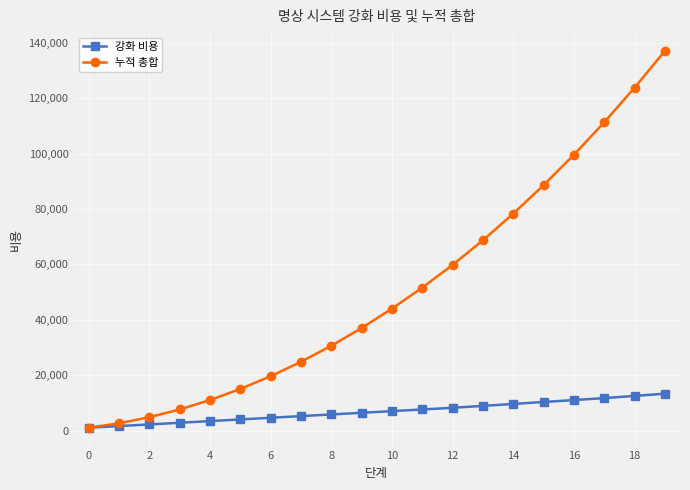

Which series has the largest range (max minus min)?

누적 총합